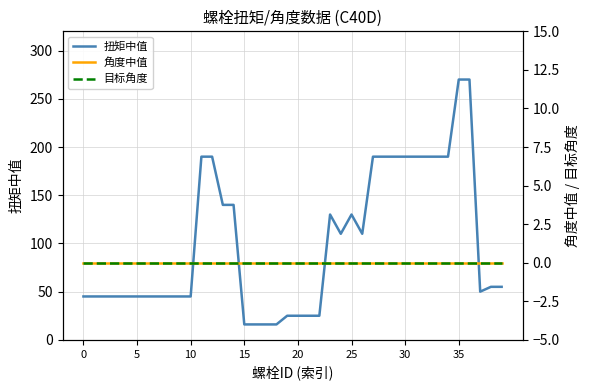

What is the difference between the second highest and minimum values in the 扭矩中值 series?

254